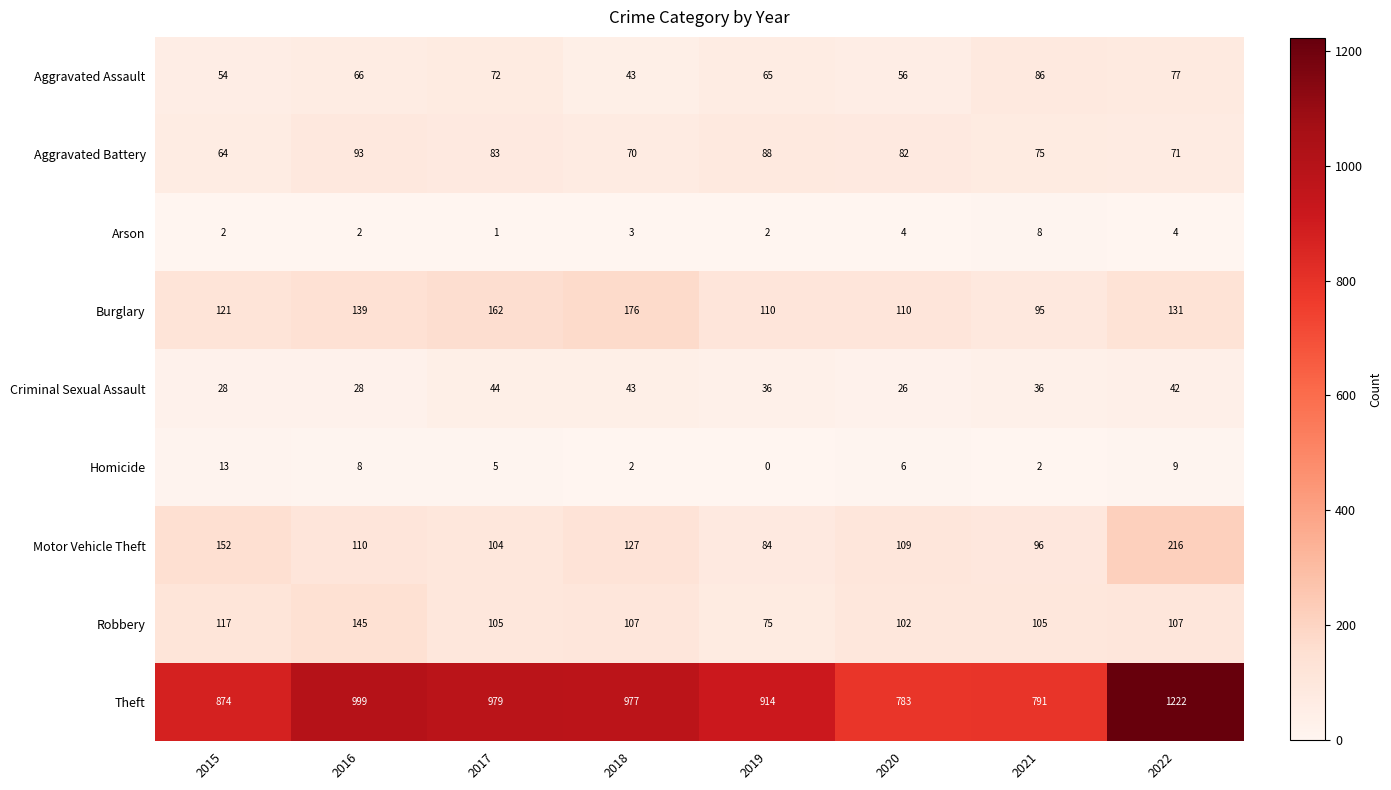

At which label is Motor Vehicle Theft closest to 150?

2015